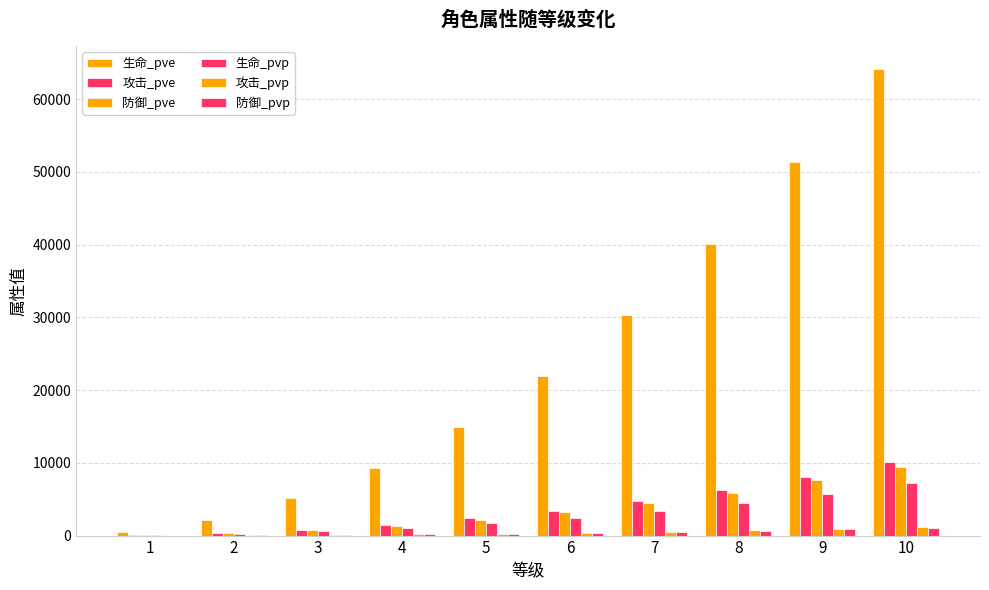

Count the number of categories in the chart.

10